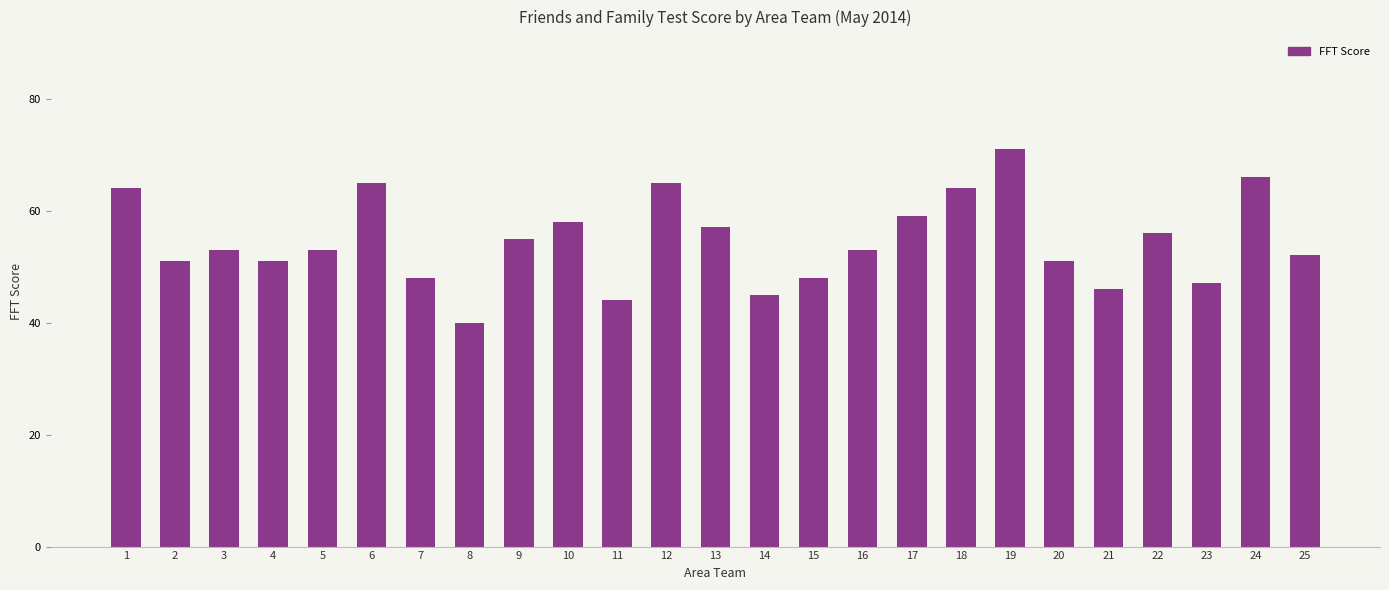

What is the sum of the values at 20 and 3?

104